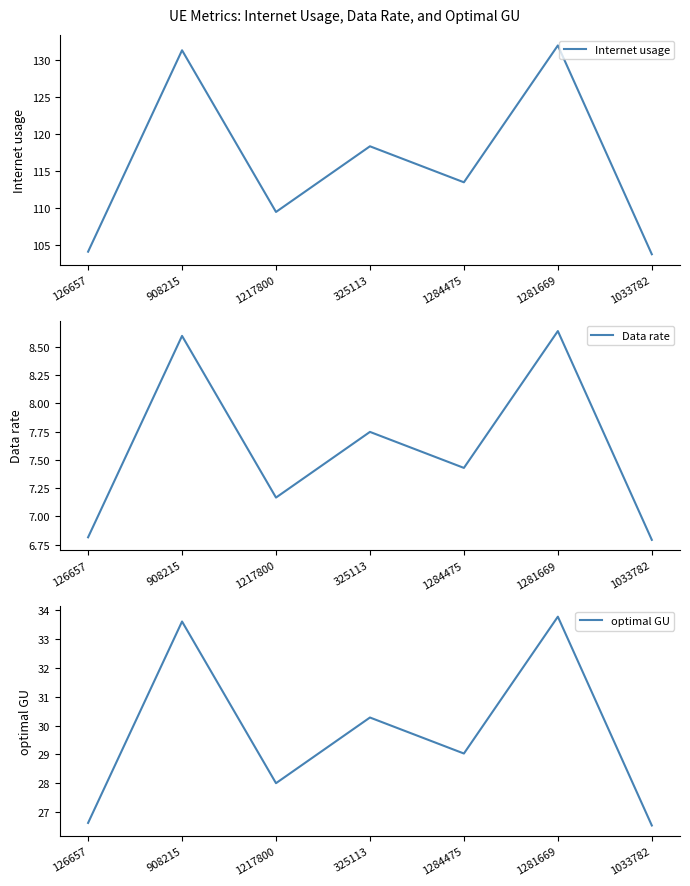

Which category has the highest value across all series?

1281669